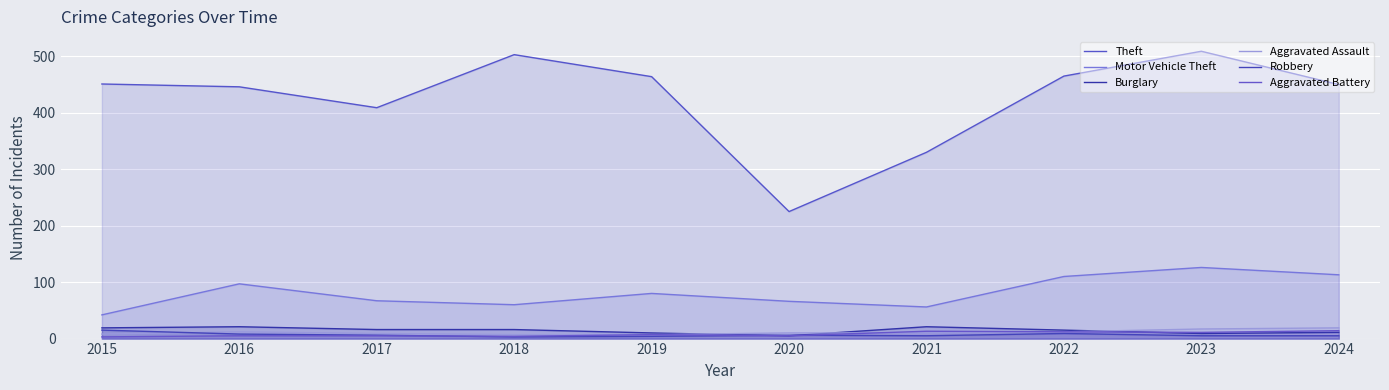

What is the value of the Robbery point at the 8th from the left?

9